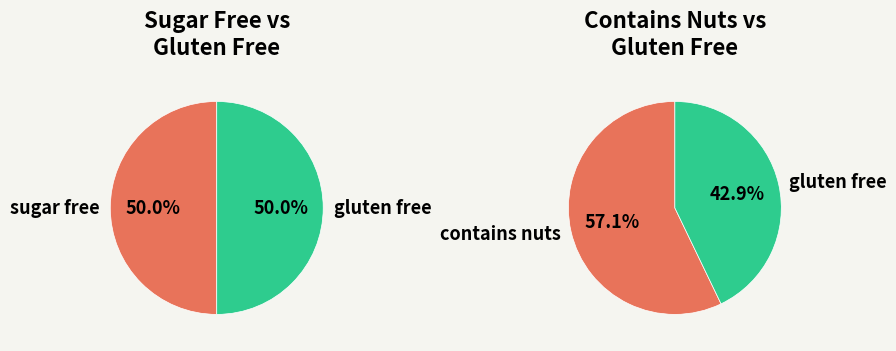

What is the ratio of the value at sugar free to the value at contains nuts?

0.8